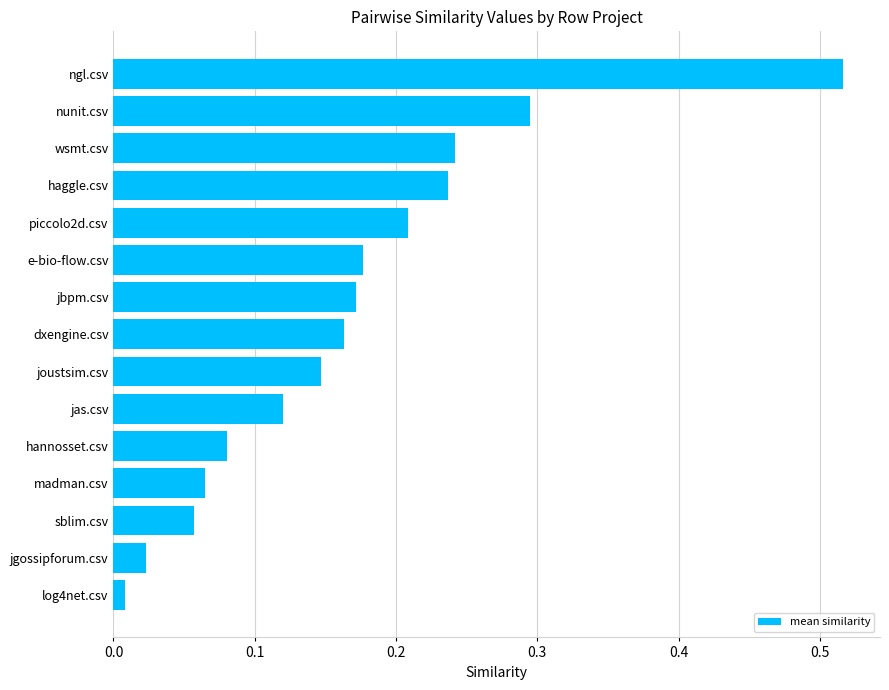

What is the change in value from piccolo2d.csv to nunit.csv?

+0.1